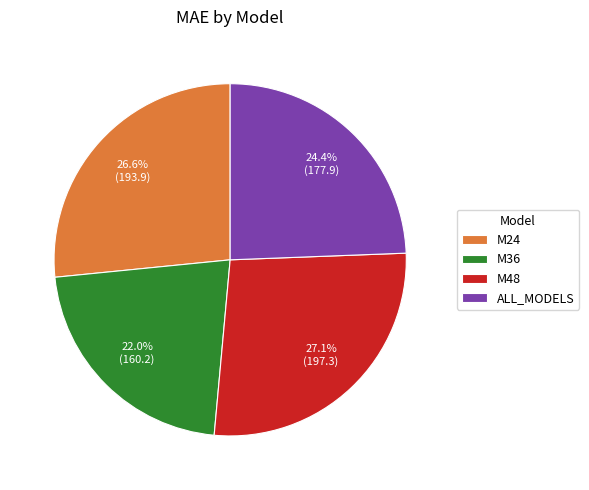

Is it true that ALL_MODELS is 24% of the pie?

True